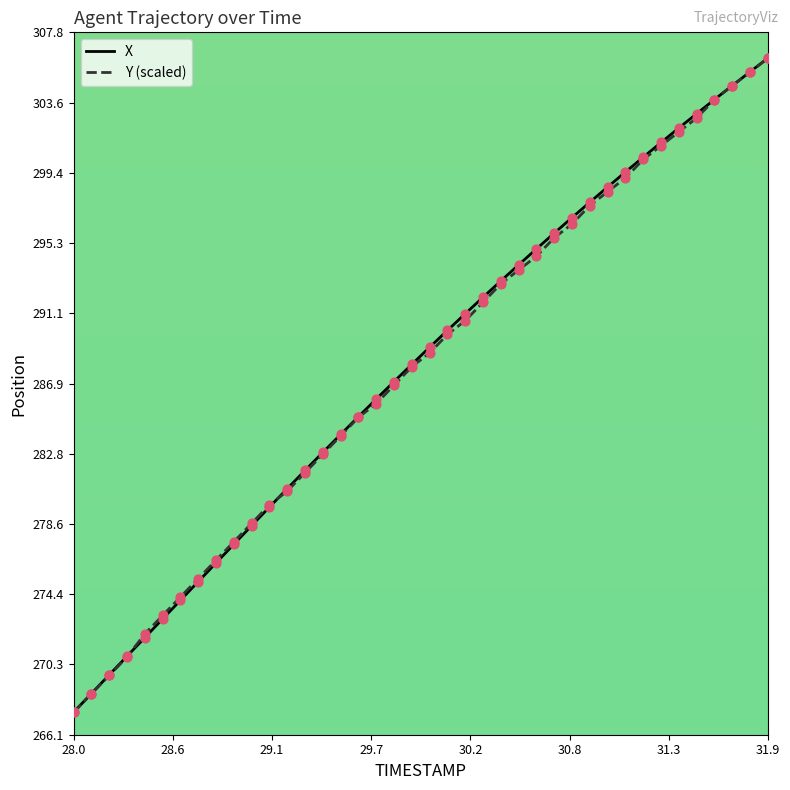

What is the maximum value shown in the chart?

306.2